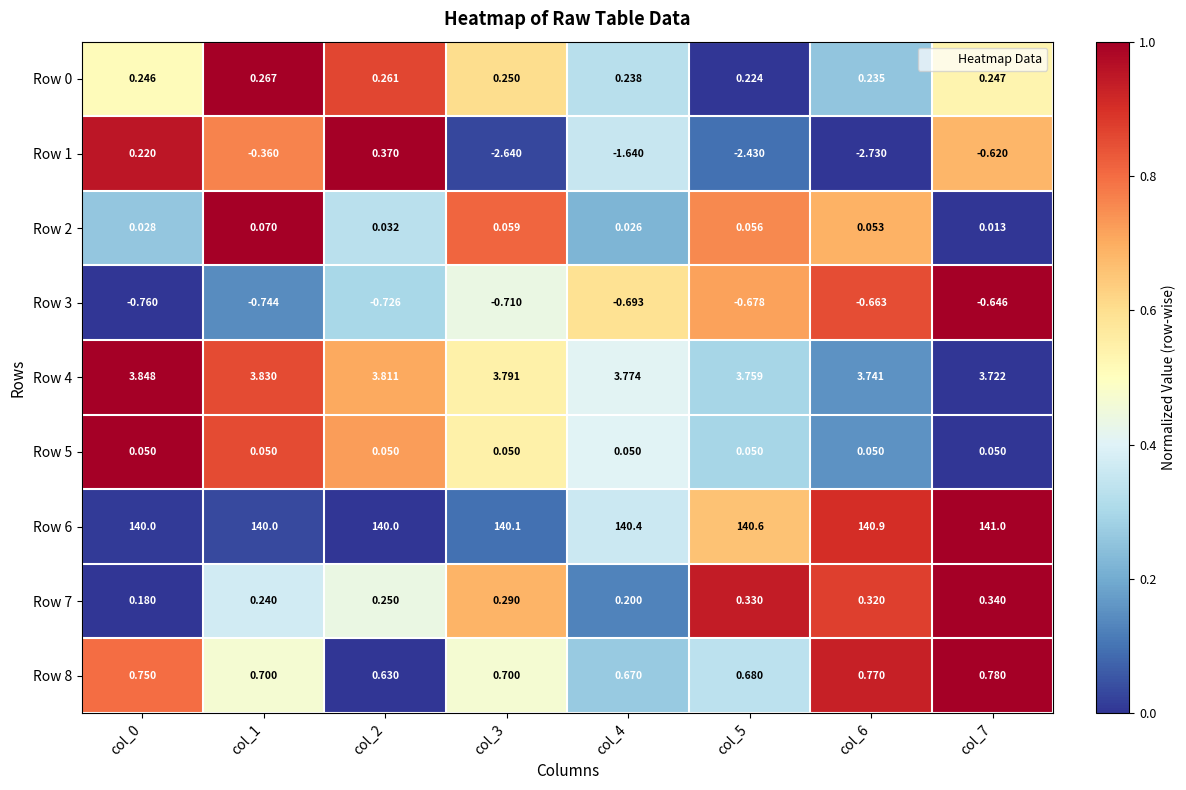

Is the value of Row 1 at col_4 greater than the value of Row 8 at col_7?

No